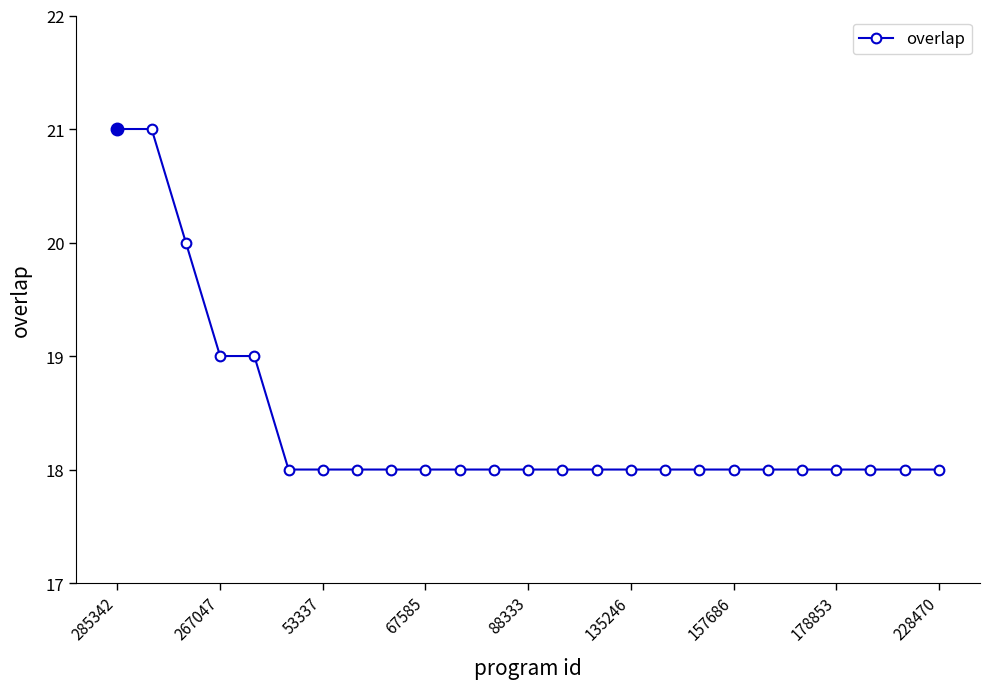

What is the minimum value shown in the chart?

18